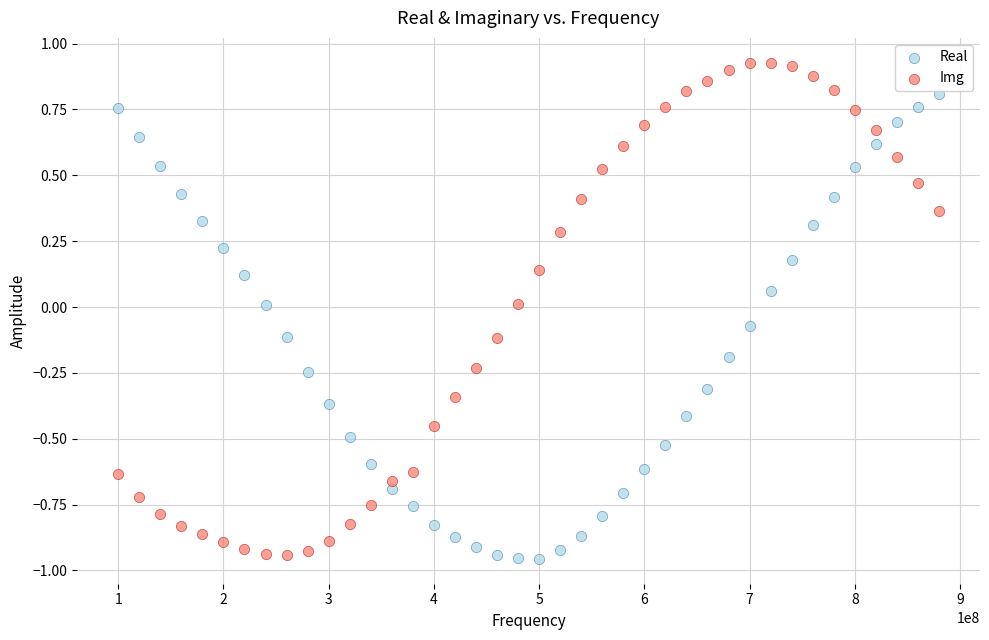

Across all data points, what is the range of X values (max minus min)?

779999961.0